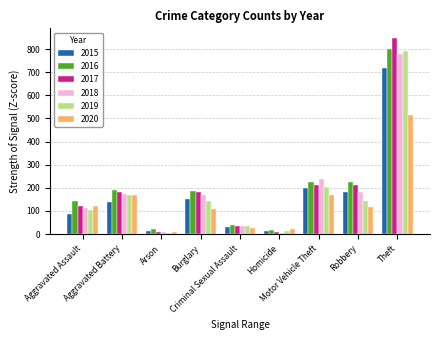

What are all the series names shown in the legend?

2015, 2016, 2017, 2018, 2019, 2020